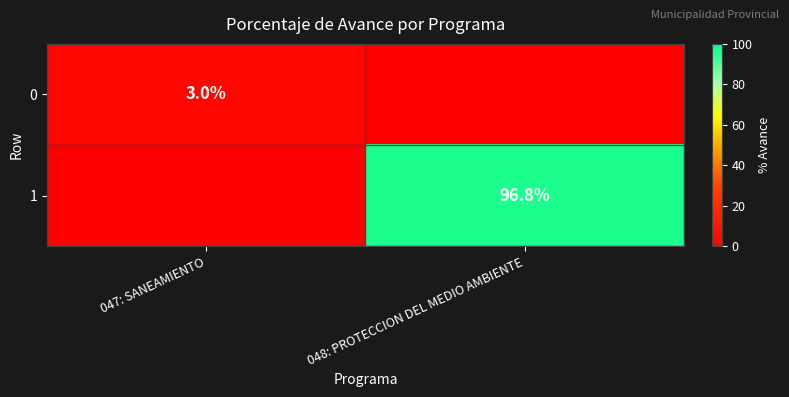

The value of 0 at 047: SANEAMIENTO is 3.0. True or false?

True